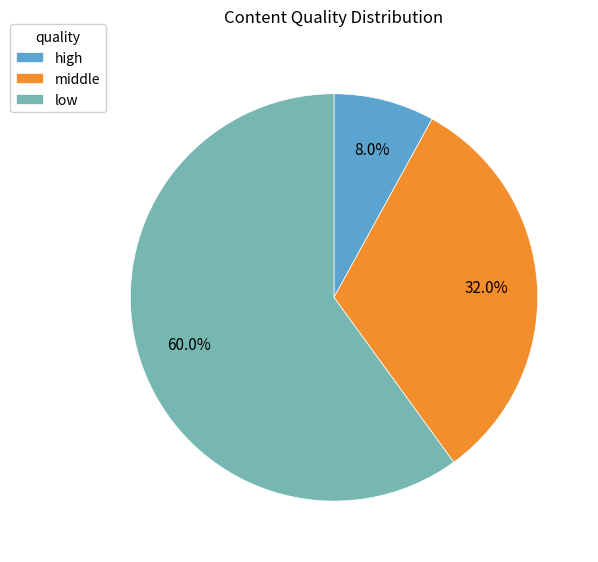

Count the number of slices in the pie.

3